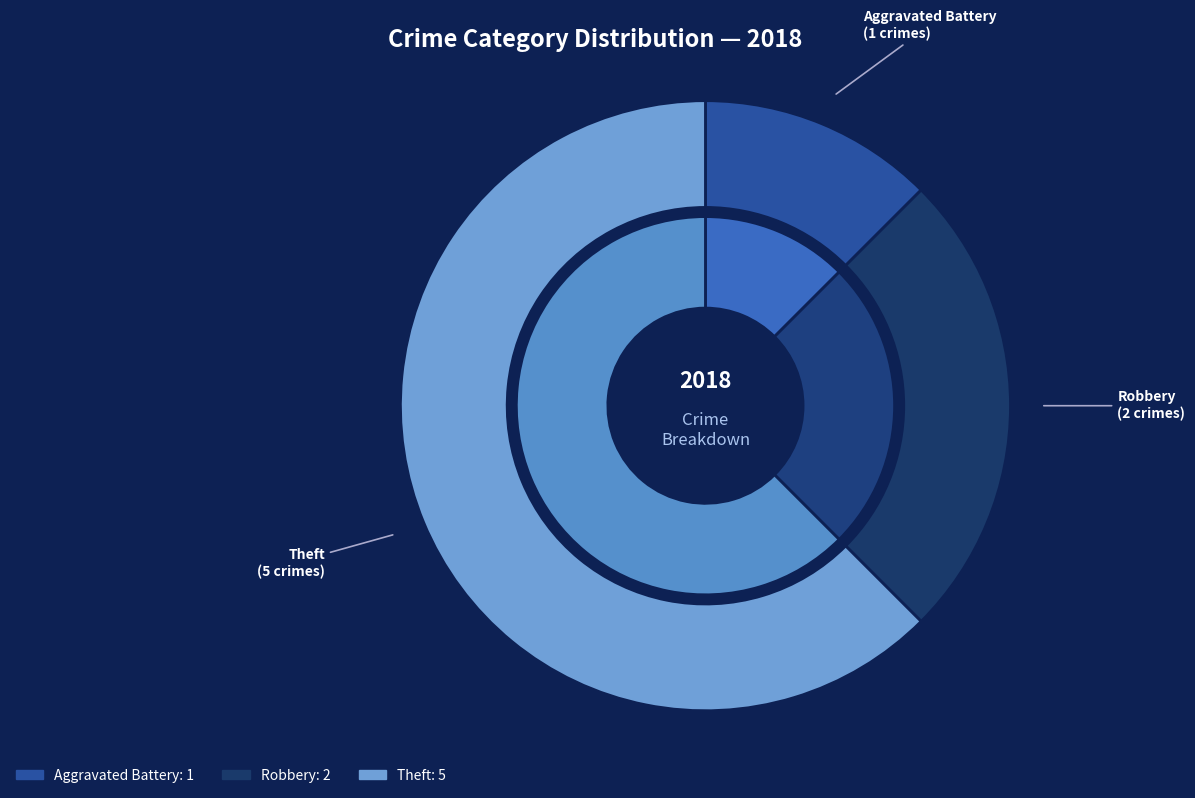

To the nearest percent, what portion does Aggravated Assault represent?

12%